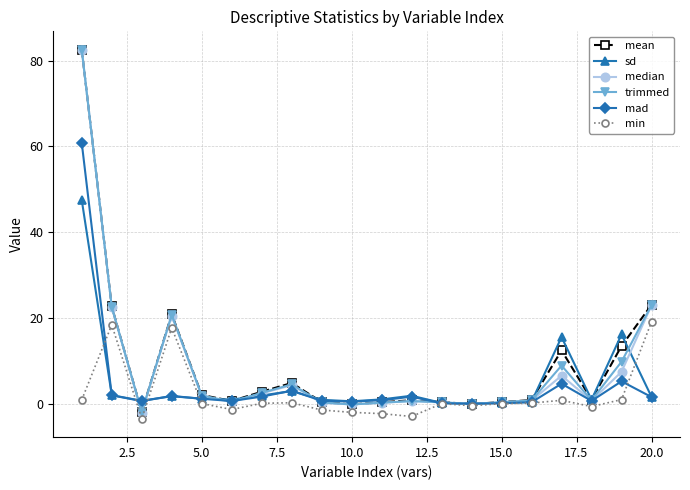

True or false: mean has more than 0 points higher than both neighbors.

True